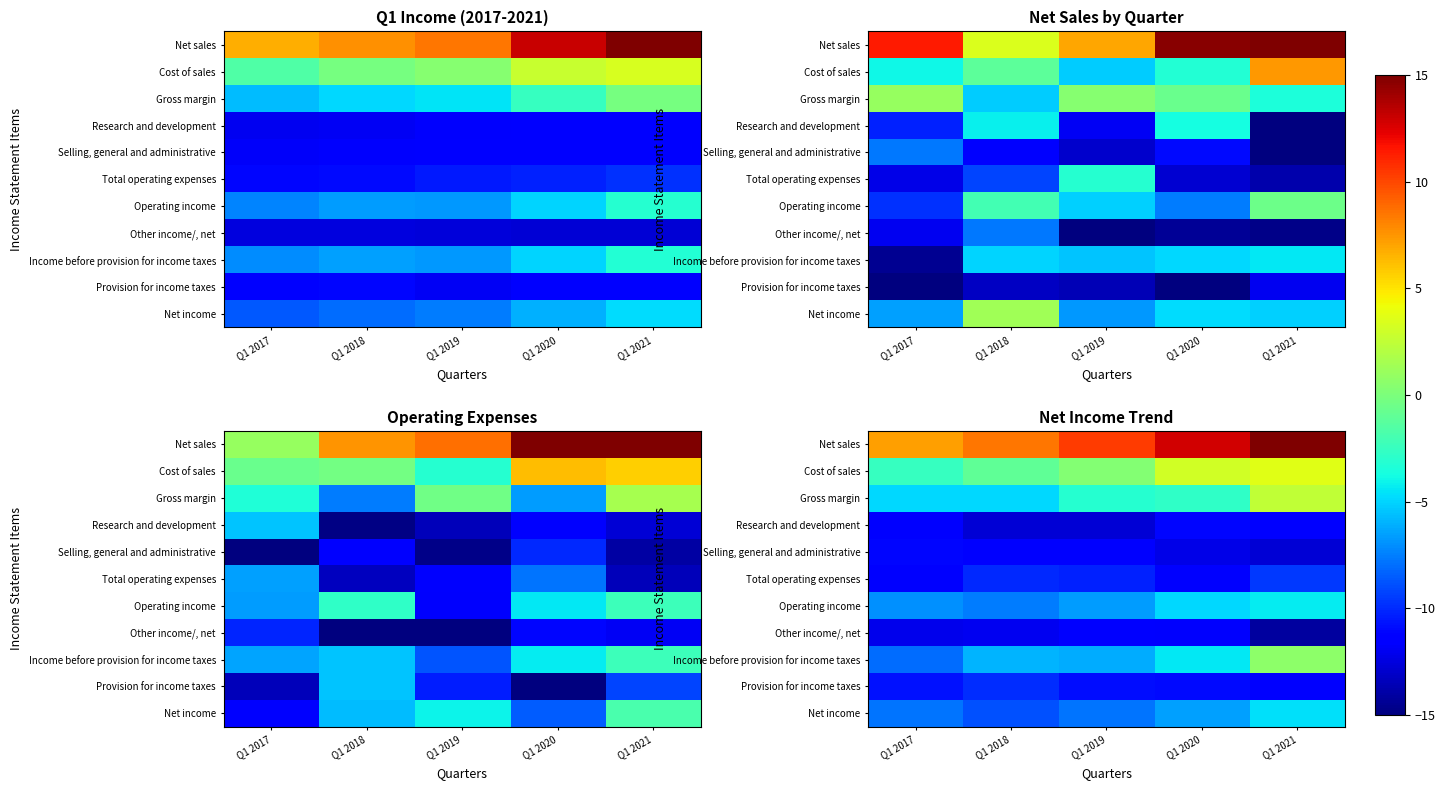

Read the Net sales value at Q1 2019.

10.4